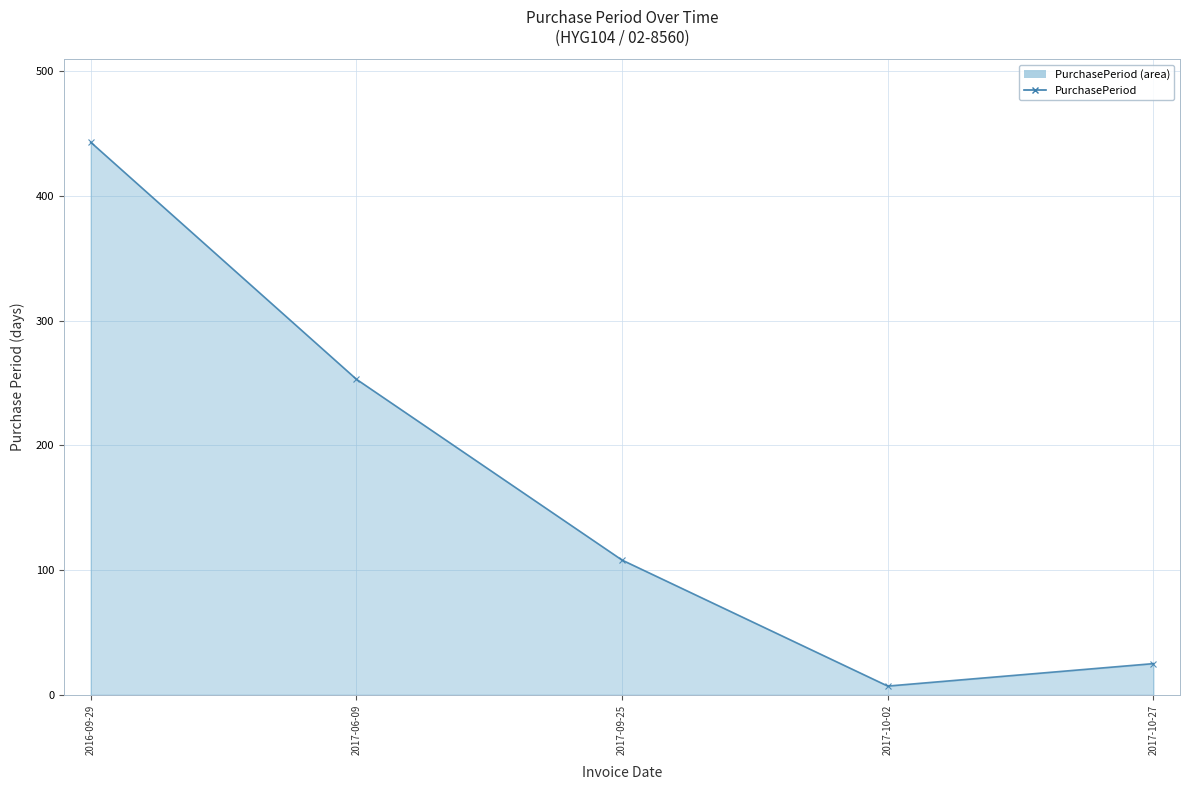

Reading right to left, extract all data points from this chart.

25	7	108	253	443